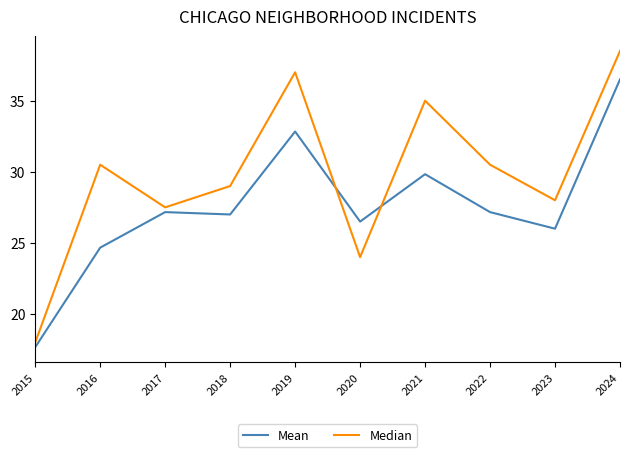

Count the number of data series in this chart.

2